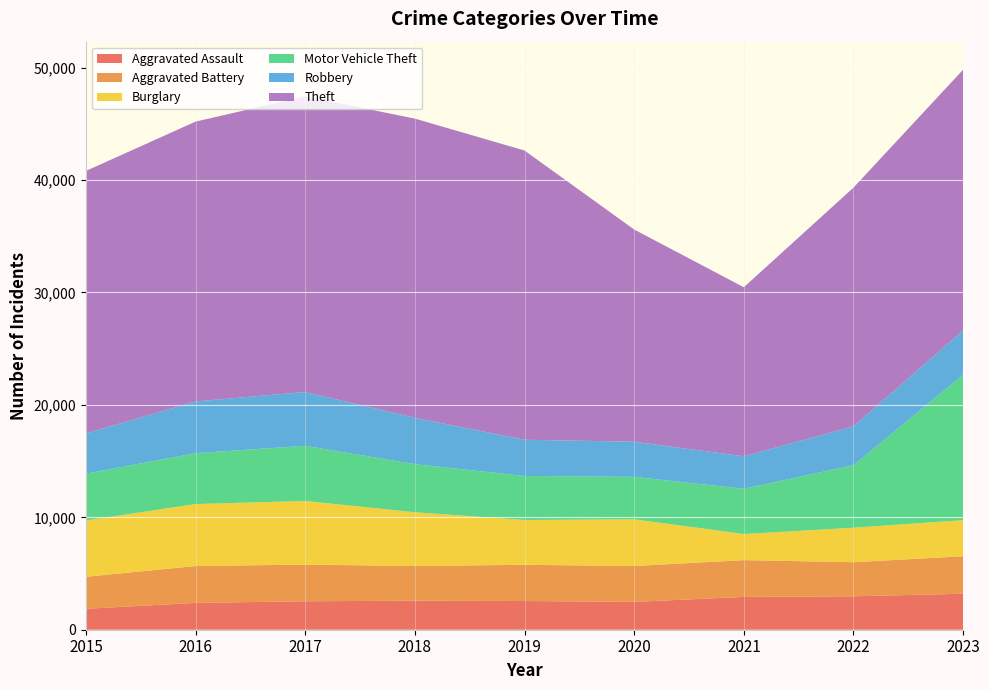

Reading left to right, list all the values displayed in this chart.

Aggravated Assault: 2015=1862	2016=2389	2017=2530	2018=2585	2019=2554	2020=2478	2021=2919	2022=2974	2023=3199
Aggravated Battery: 2015=2847	2016=3277	2017=3264	2018=3082	2019=3222	2020=3190	2021=3273	2022=3033	2023=3337
Burglary: 2015=5013	2016=5513	2017=5660	2018=4784	2019=3987	2020=4159	2021=2321	2022=3067	2023=3213
Motor Vehicle Theft: 2015=4159	2016=4528	2017=4904	2018=4280	2019=3914	2020=3771	2021=4024	2022=5560	2023=12936
Robbery: 2015=3581	2016=4599	2017=4791	2018=4118	2019=3221	2020=3126	2021=2893	2022=3454	2023=3940
Theft: 2015=23350	2016=24895	2017=26296	2018=26620	2019=25731	2020=18878	2021=15036	2022=21240	2023=23196